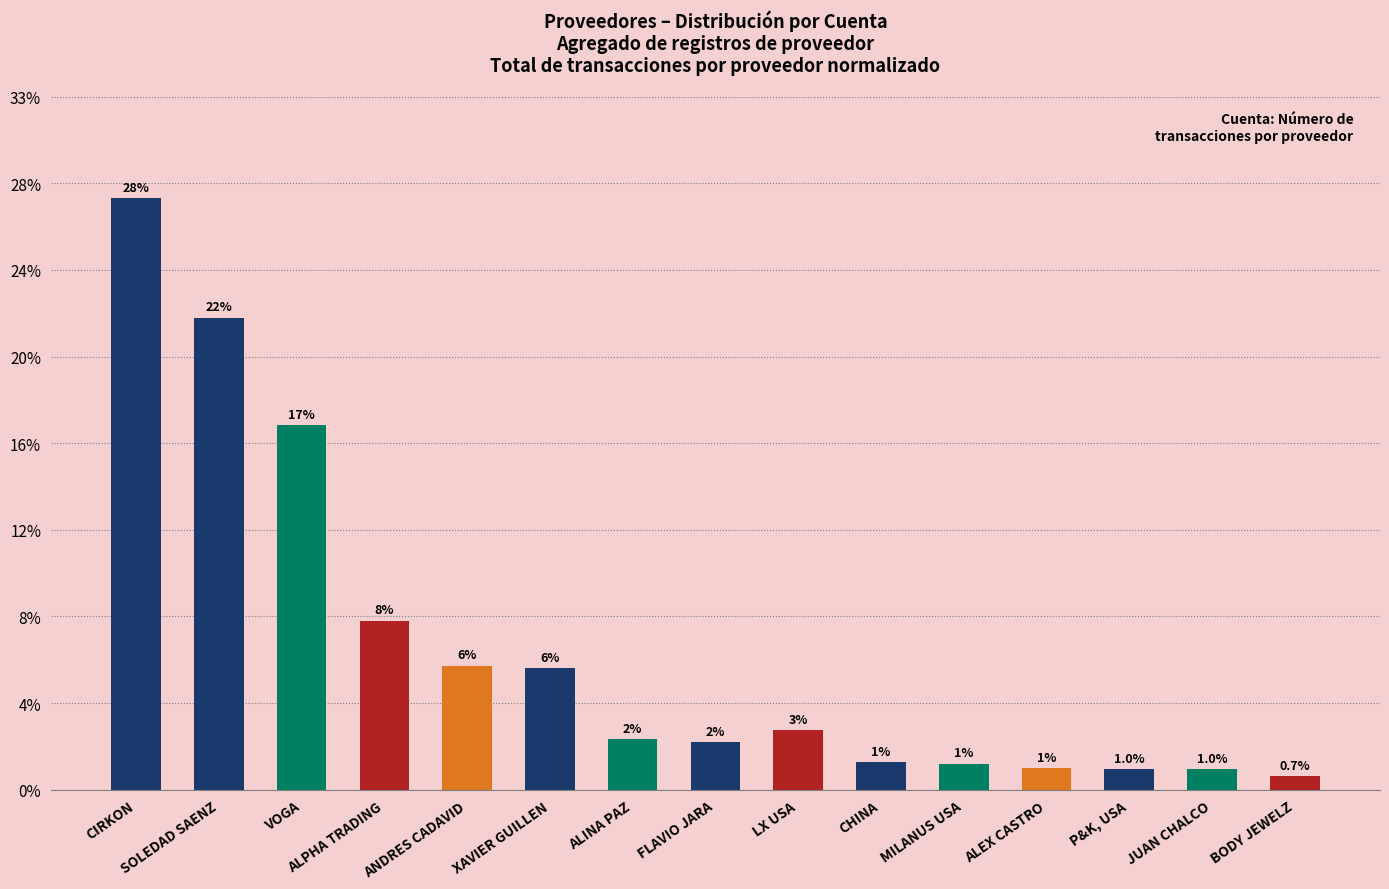

Reading left to right, extract all data points from this chart.

683	545	421	195	143	140	58	55	69	32	30	25	24	24	16